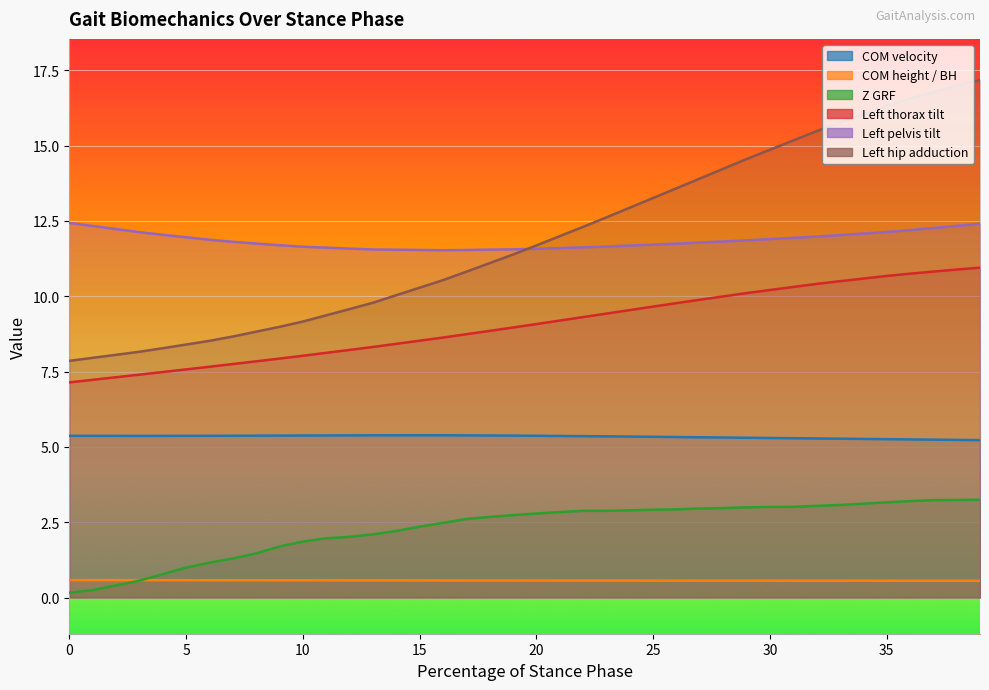

Read the COM height / BH value at 26.

0.6